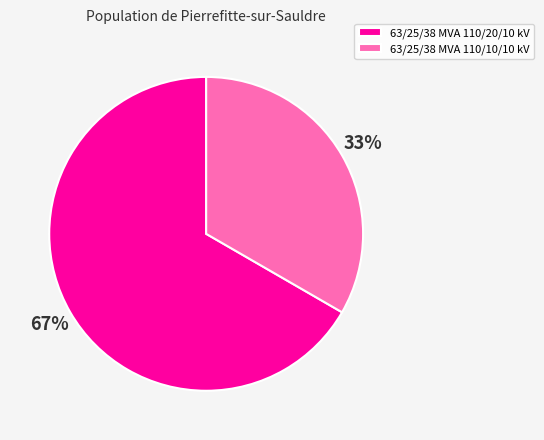

Which slice is the smallest?

63/25/38 MVA 110/10/10 kV